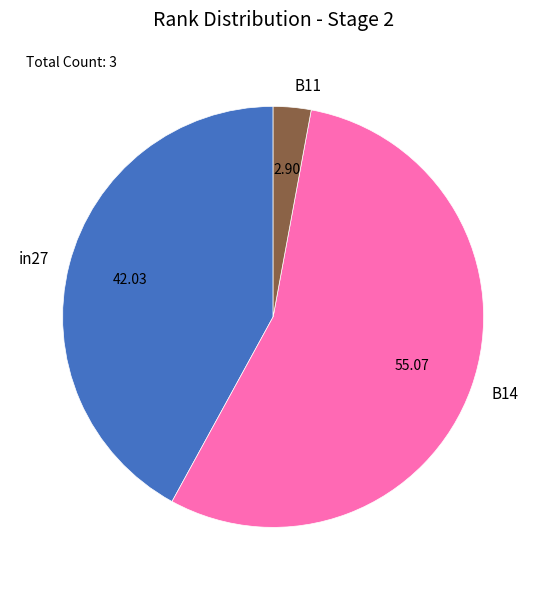

Which has a higher value, in27 or B11?

in27